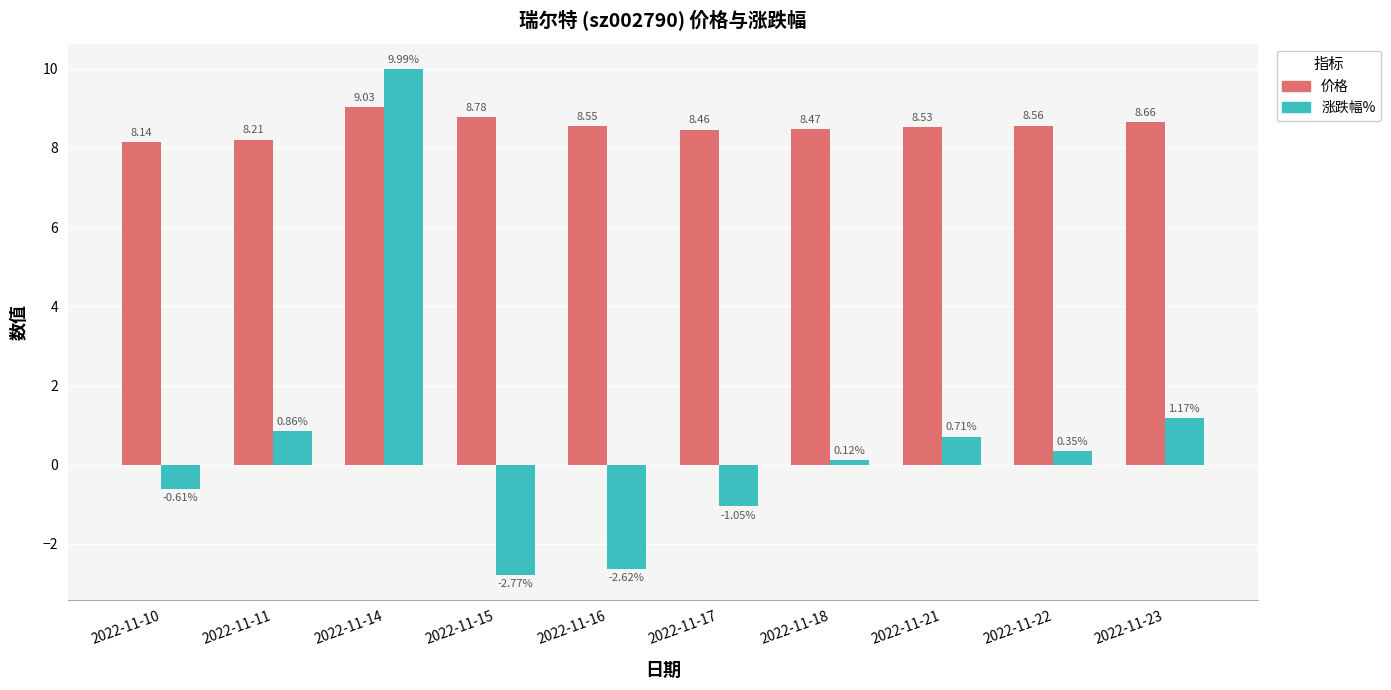

How many values in 涨跌幅% are above zero?

6